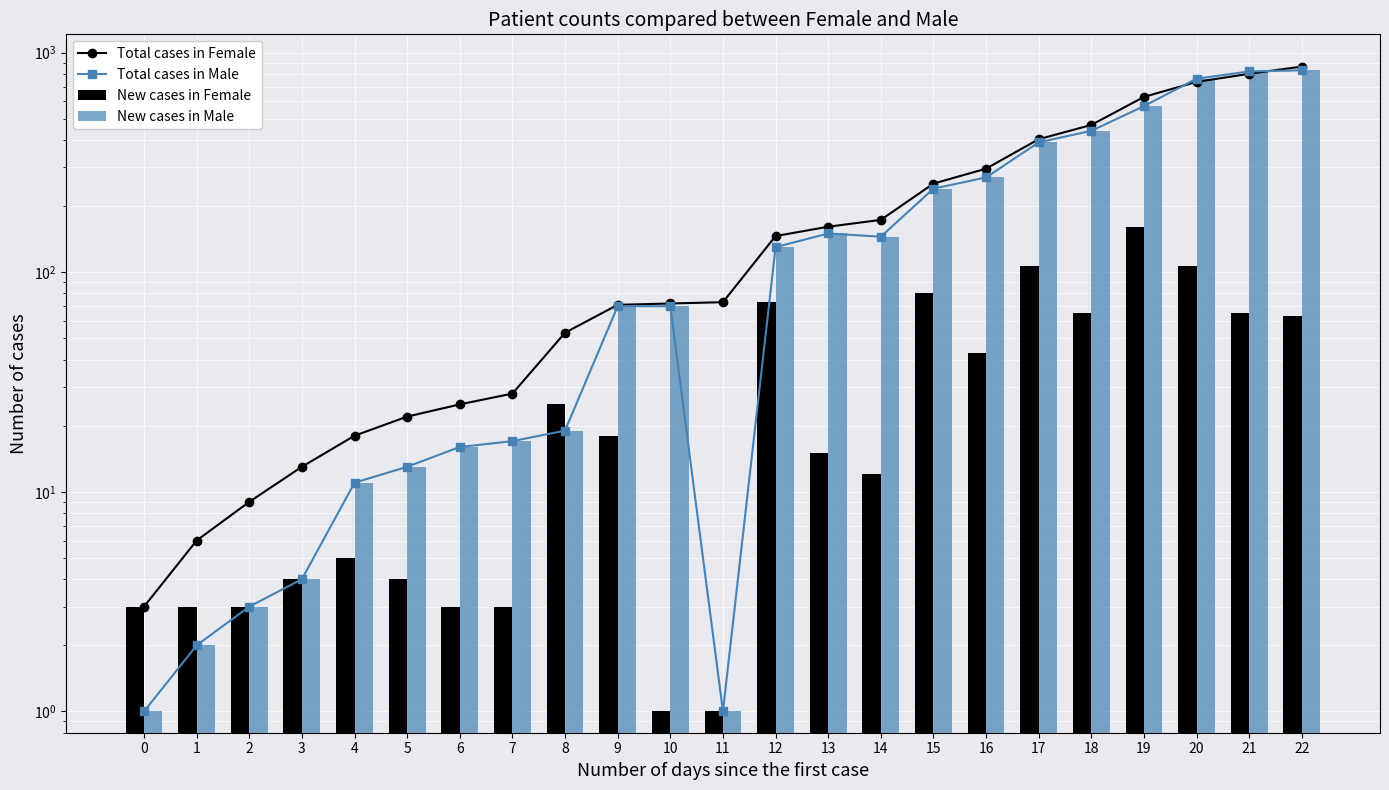

Reading left to right, extract all data points from this chart.

Total cases in Female: 3	6	9	13	18	22	25	28	53	71	72	73	146	161	173	253	296	403	468	628	735	800	863
Total cases in Male: 1	2	3	4	11	13	16	17	19	70	70	1	130	150	145	240	270	390	440	570	760	820	830
New cases in Female: 3	3	3	4	5	4	3	3	25	18	1	1	73	15	12	80	43	107	65	160	107	65	63
New cases in Male: 1	2	3	4	11	13	16	17	19	70	70	1	130	150	145	240	270	390	440	570	760	820	830